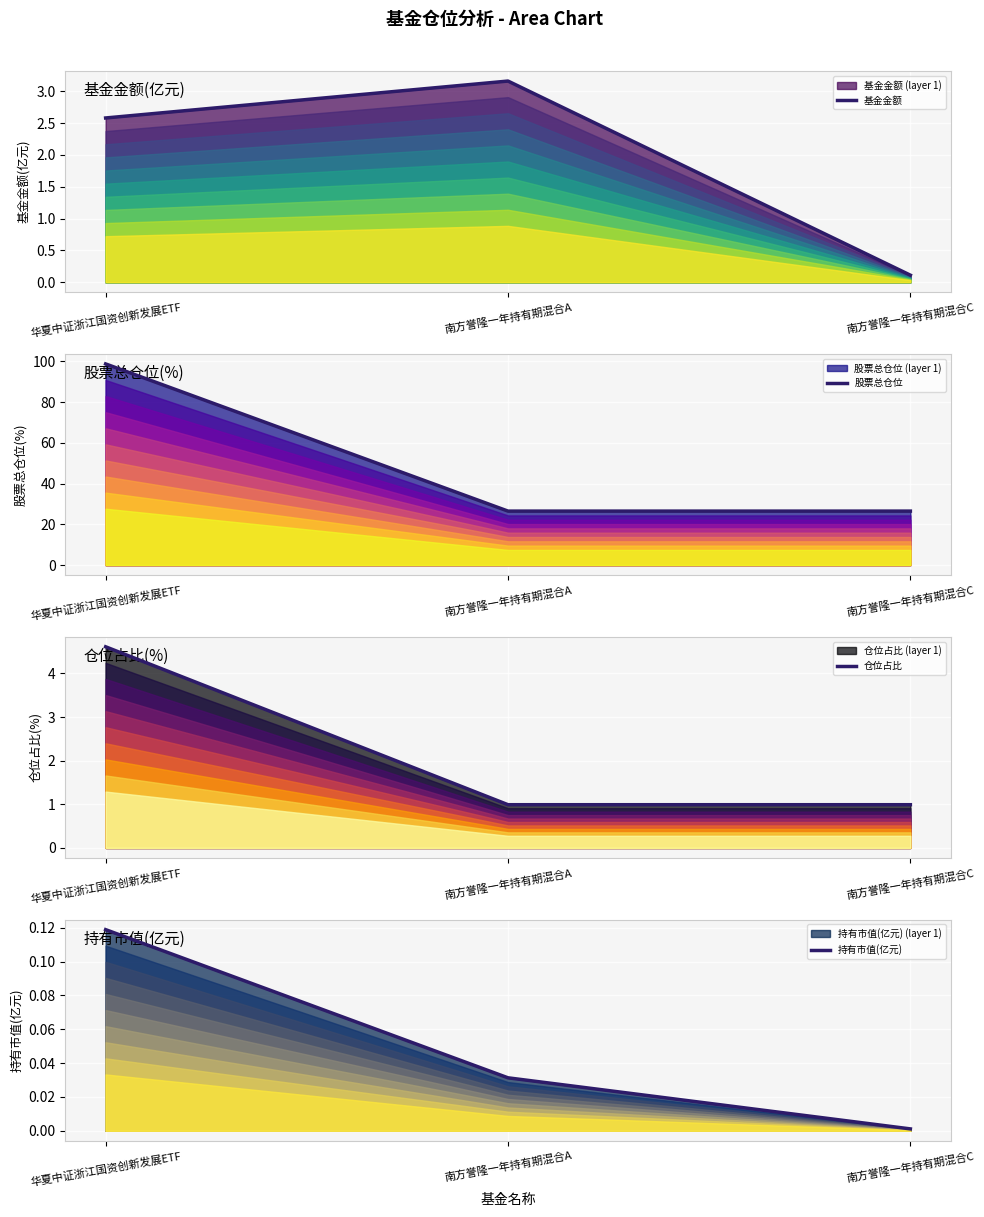

What is the label of the 2nd point from the left?

南方誉隆一年持有期混合A